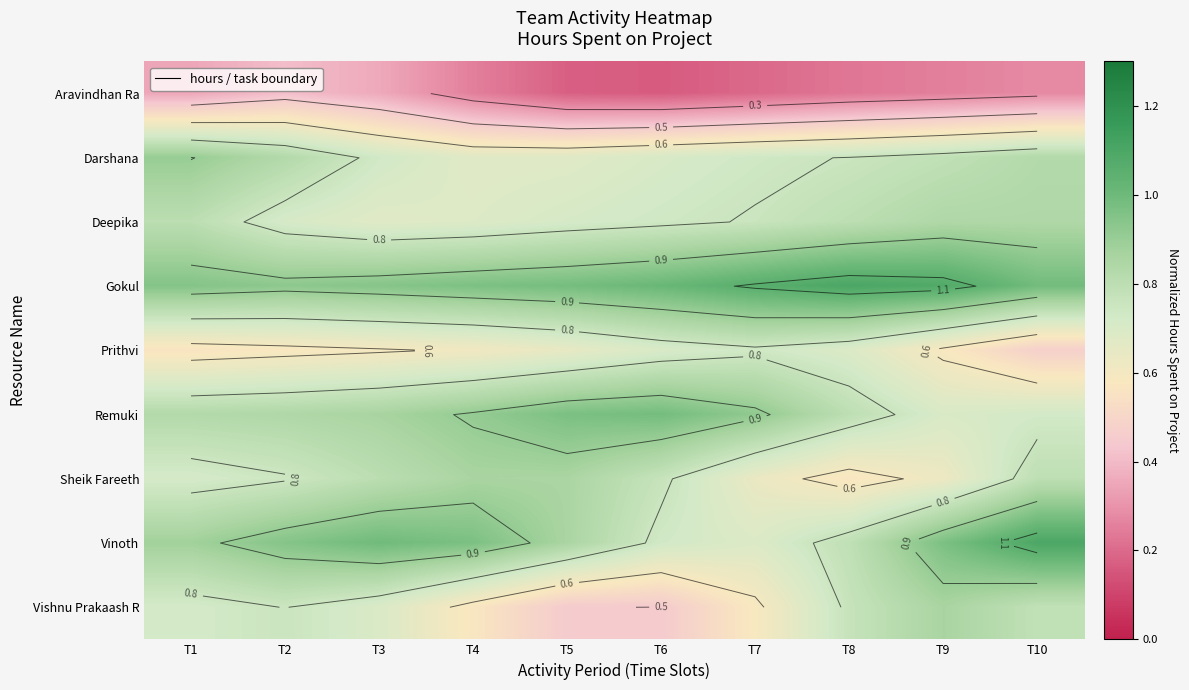

Count the Deepika values in the range 0 to 1.

10